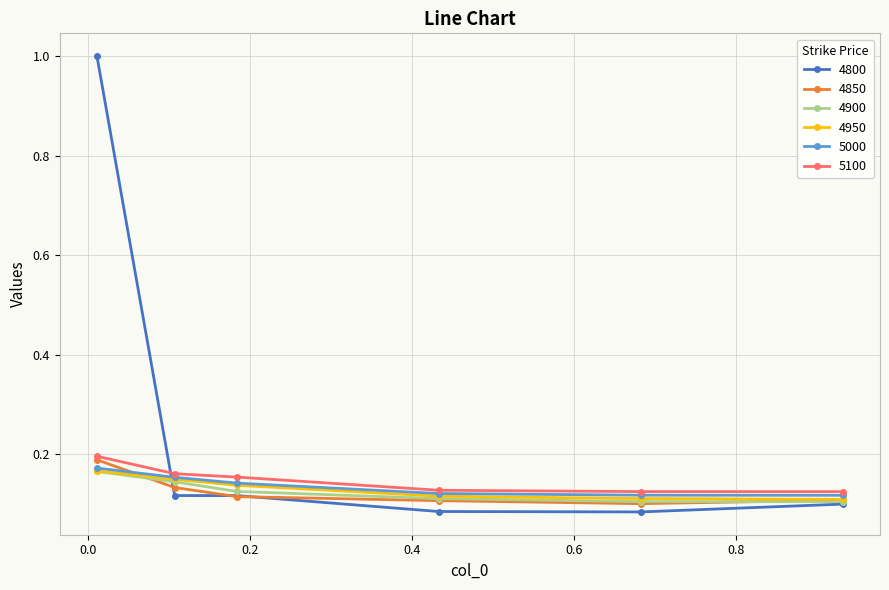

Which series has the largest range (max minus min)?

4800